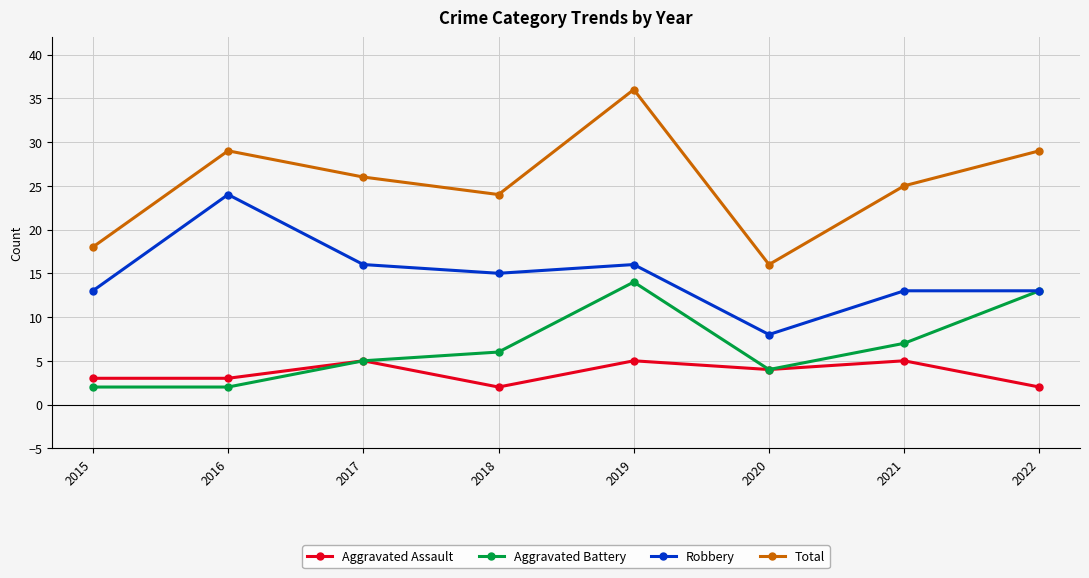

What is the spread (max minus min) of values at 2018?

22